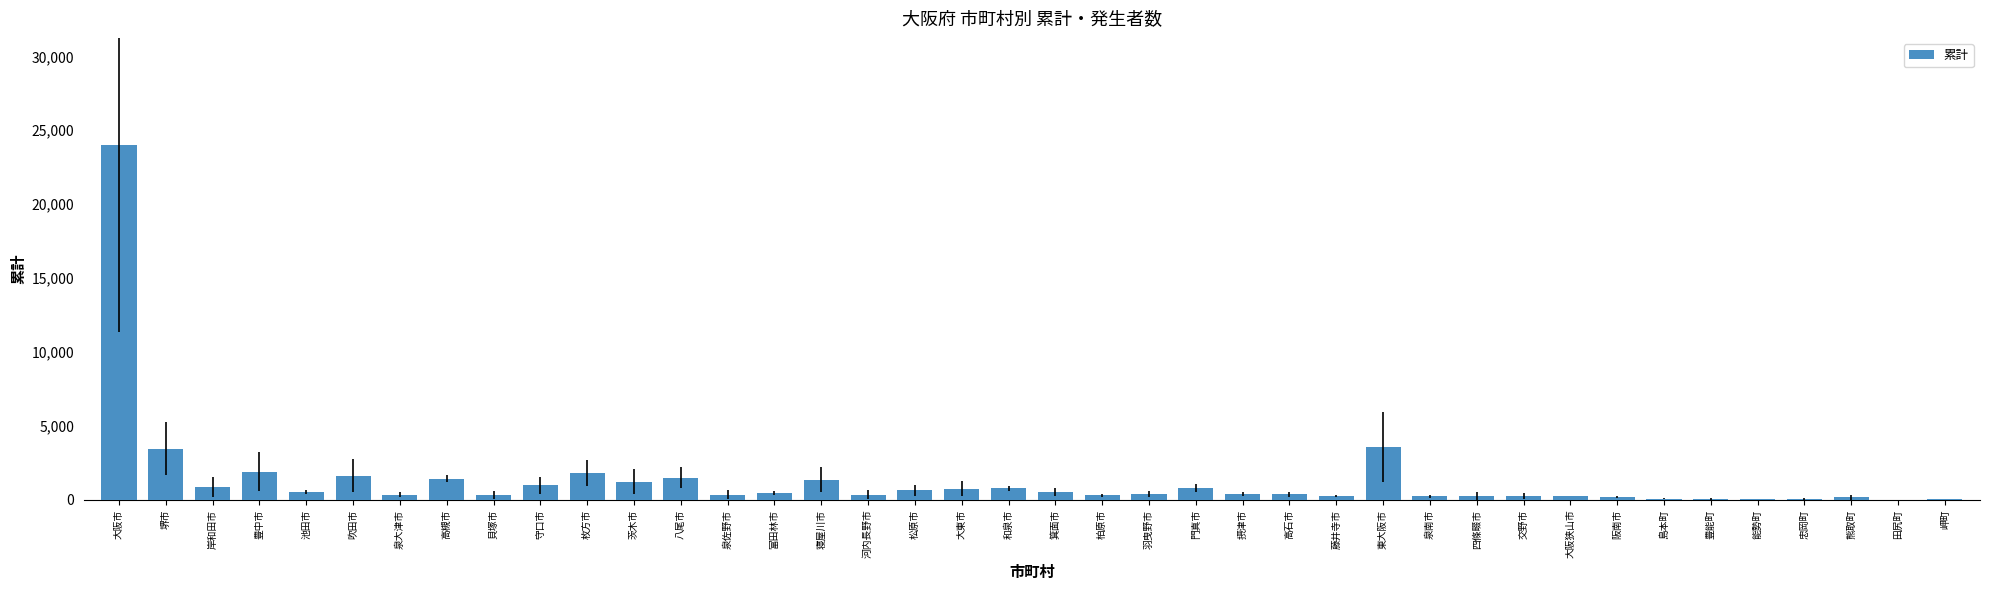

At which category does the chart reach its peak across all series?

大阪市